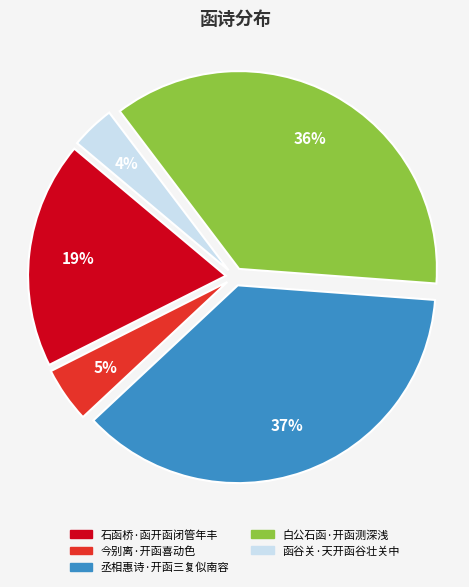

To the nearest percent, what percentage of the pie is 函谷关·天开函谷壮关中?

4%